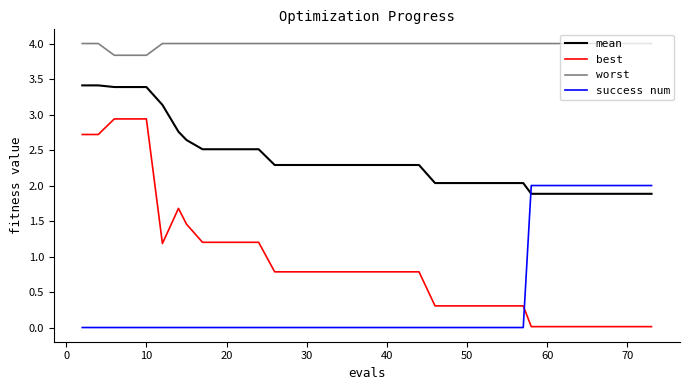

What is the difference between the maximum and second lowest values in the worst series?

0.2